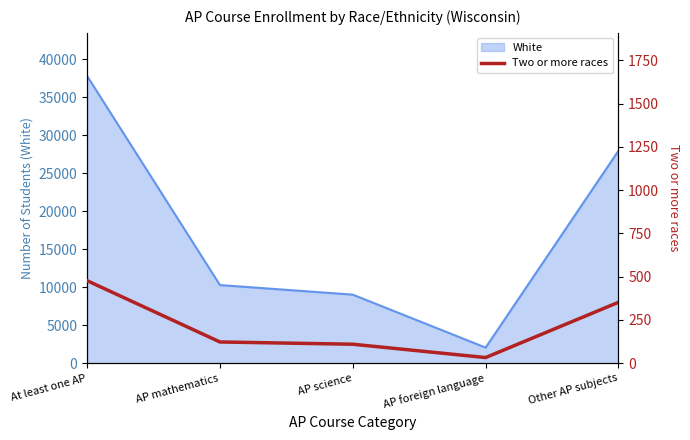

The value of White at Other AP subjects is 13600. True or false?

False